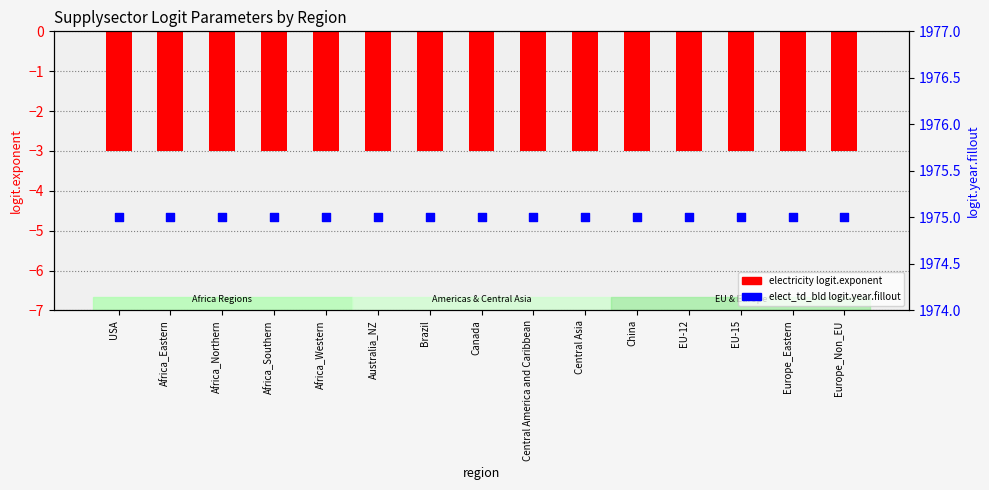

At how many categories does at least one series exceed 631?

15